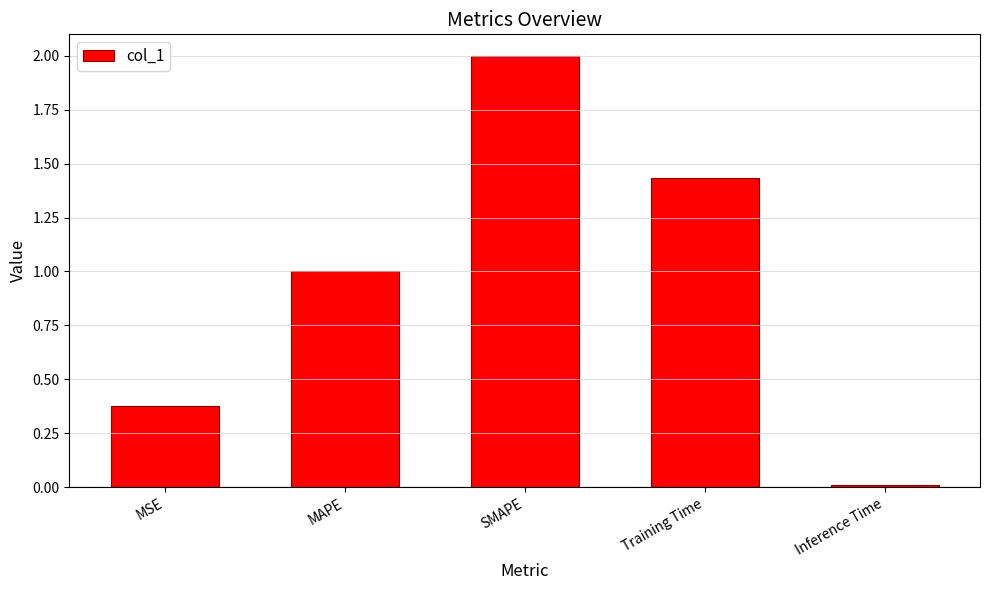

What is the difference between the maximum and minimum values?

2.0